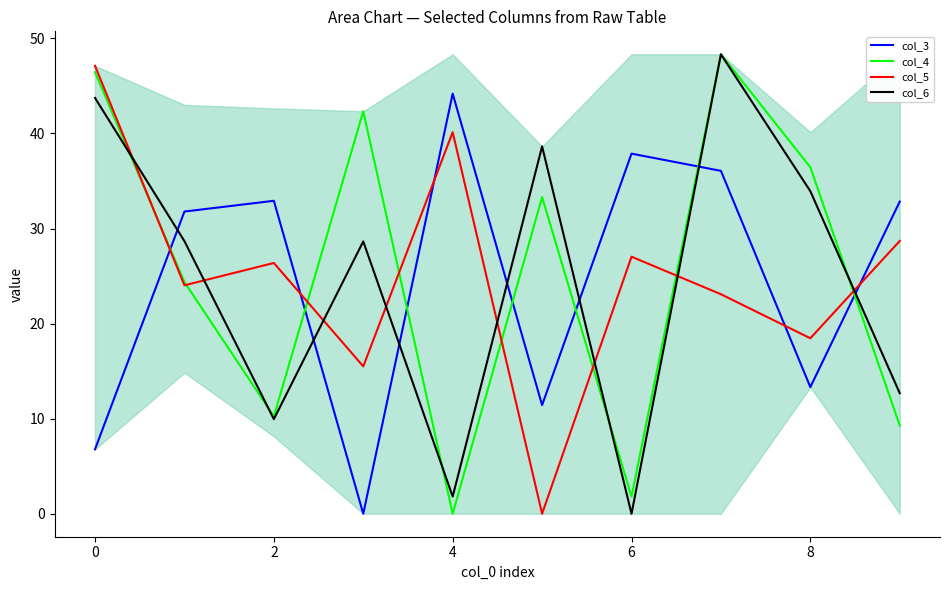

What is the maximum value for col_6?

48.3